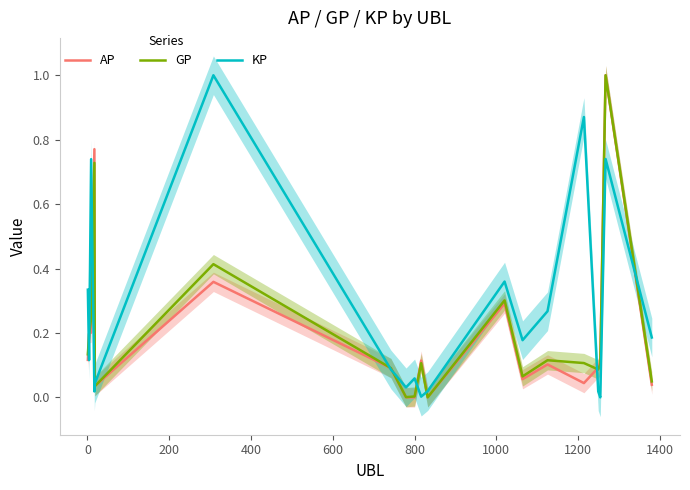

What is the maximum value for GP?

1.0